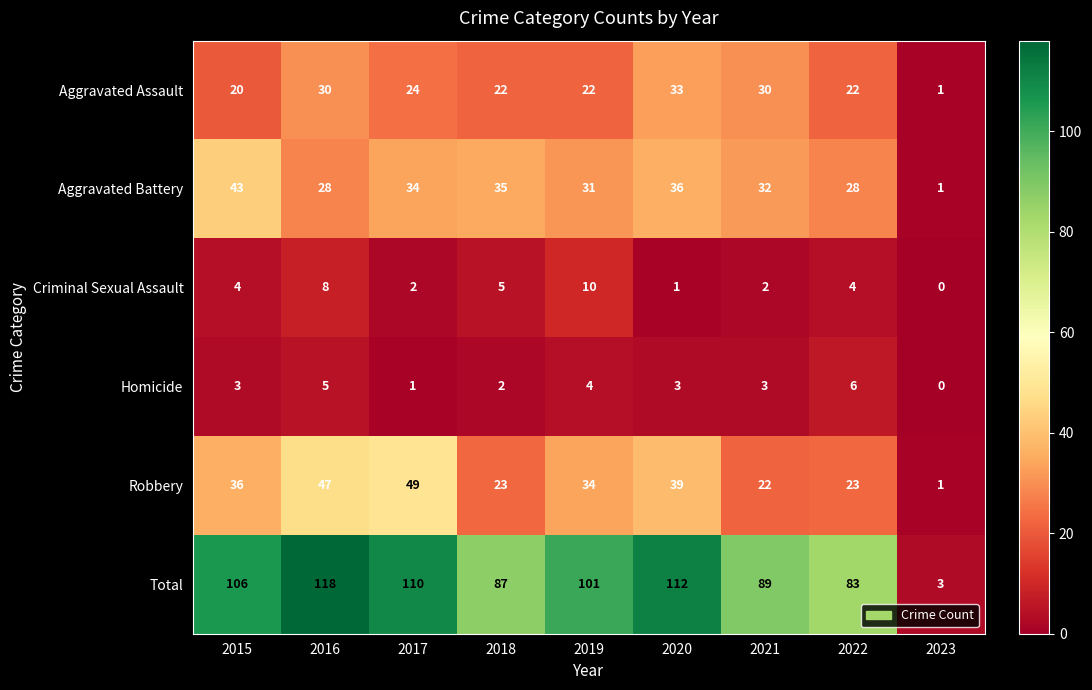

What is the approximate value of Homicide at 2021?

3